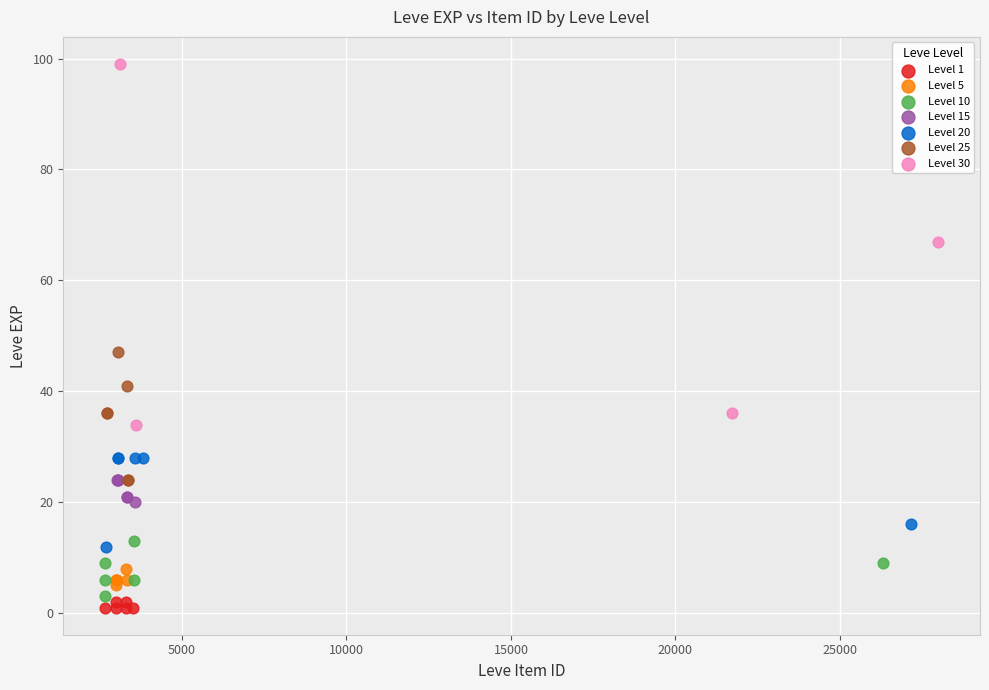

Which series contains the highest Y value?

Level 30